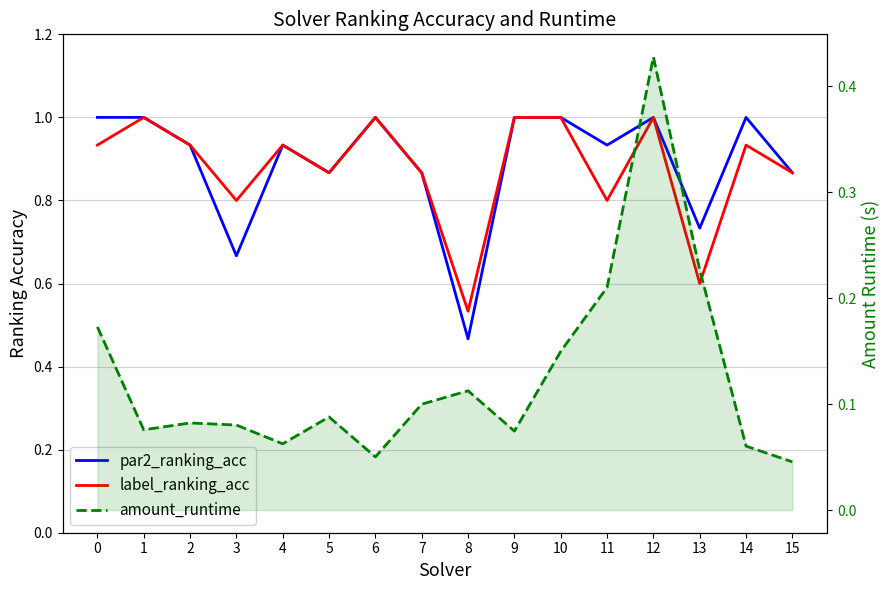

True or false: amount_runtime and label_ranking_acc intersect in this chart.

False